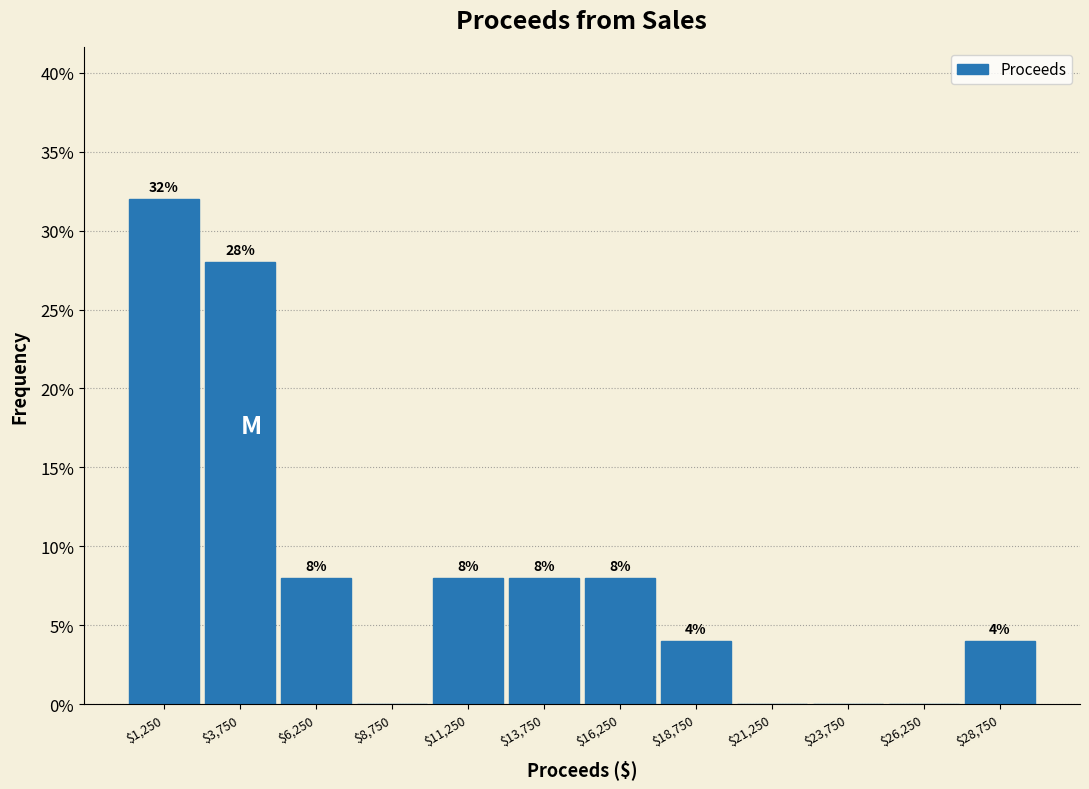

Over which range of the x-axis is the bar tallest?

0 to 2500